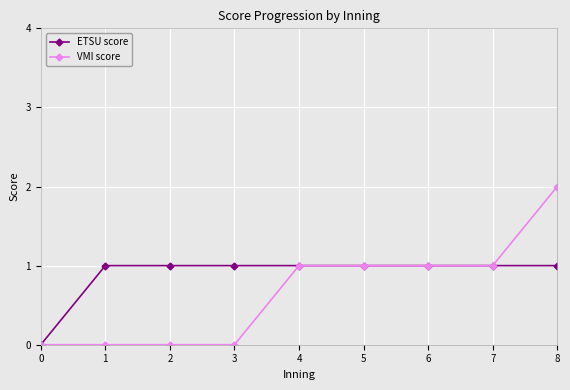

What value does the VMI score series have at 6?

1